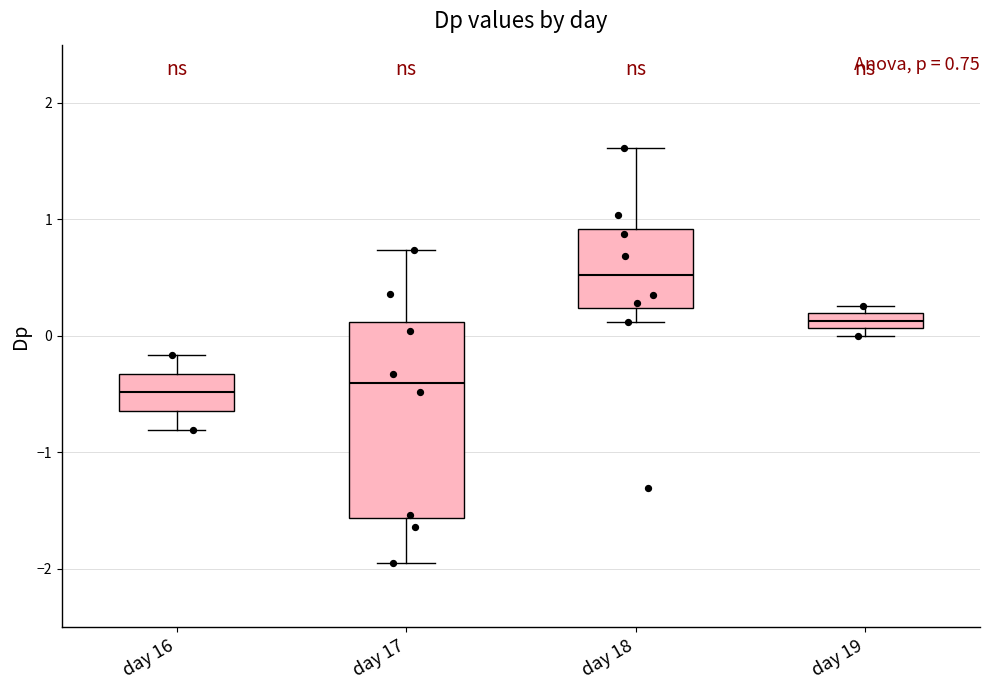

Which box is the tallest, from its lower edge to its upper edge?

day 17